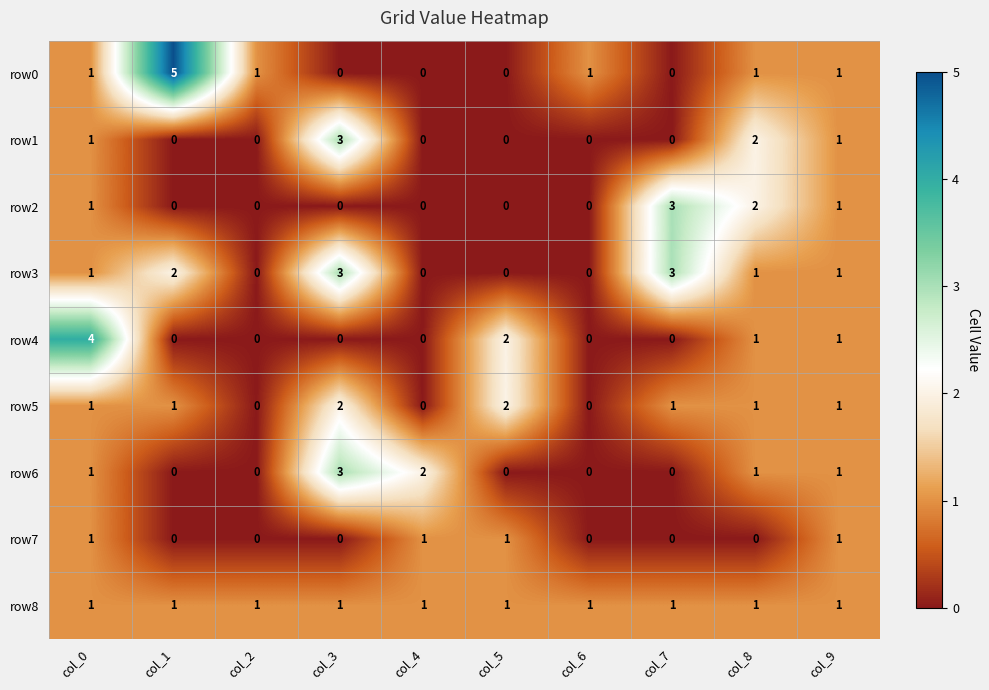

What is the difference between the highest and lowest values at col_3?

3